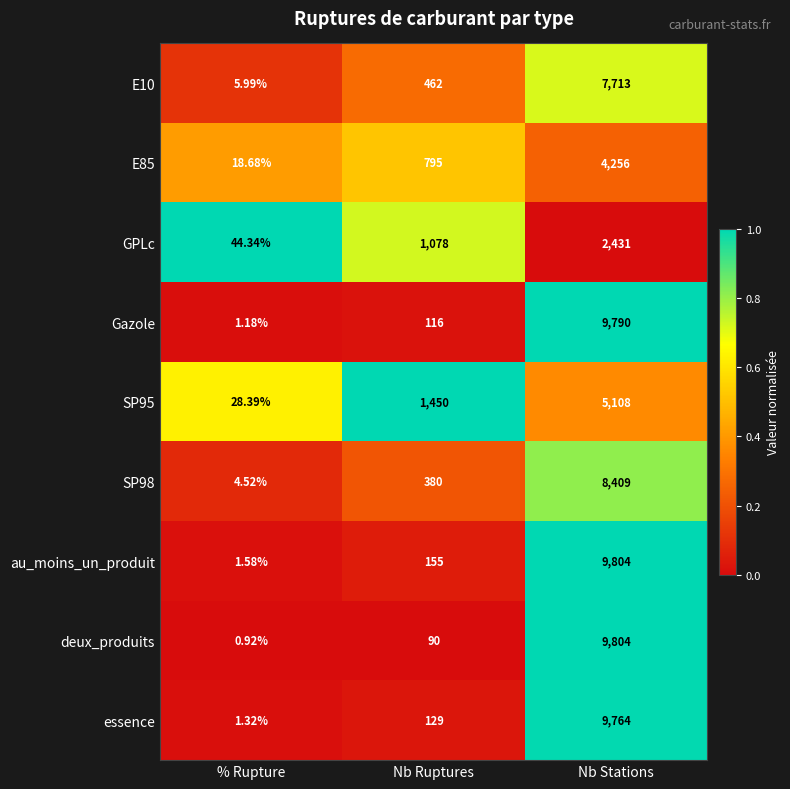

At which label does E85 reach its minimum?

% Rupture